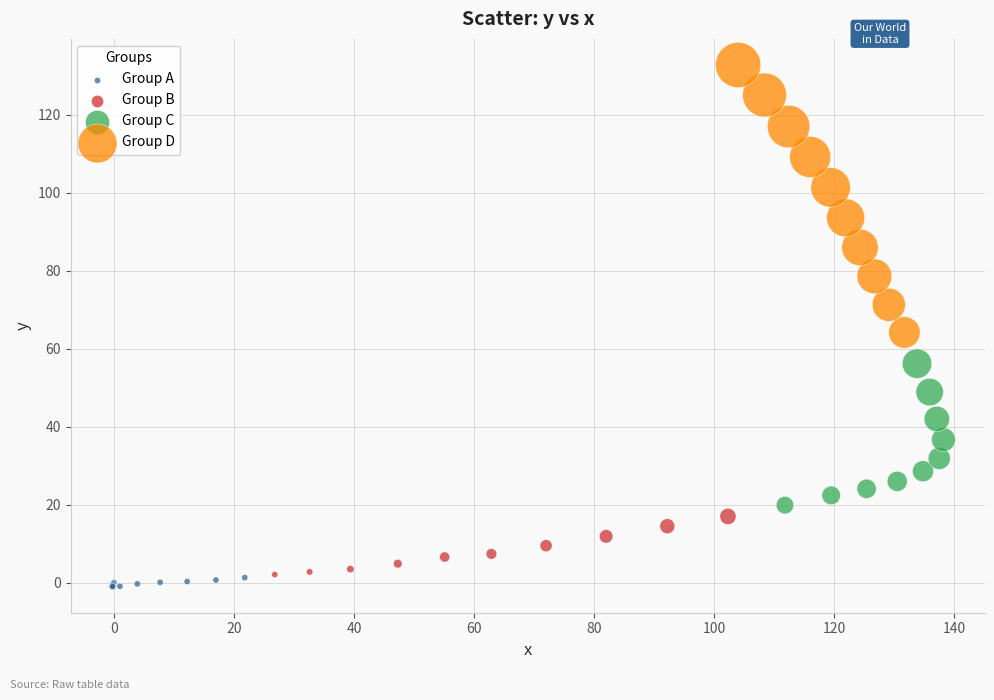

What are all the series names shown in the legend?

Group A, Group B, Group C, Group D